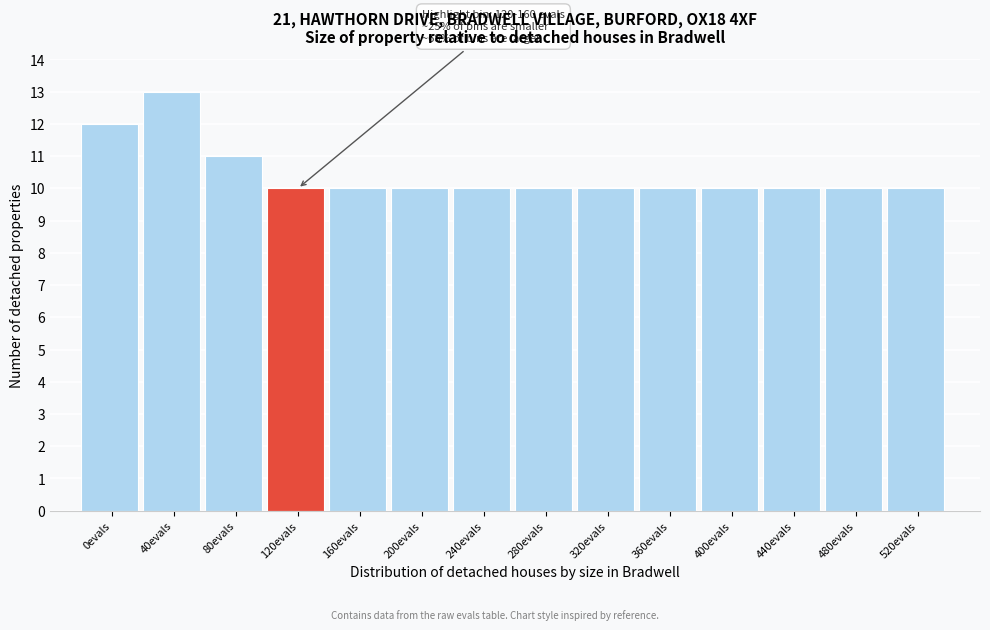

Reading left to right, list all the values displayed in this chart.

12	13	11	10	10	10	10	10	10	10	10	10	10	10